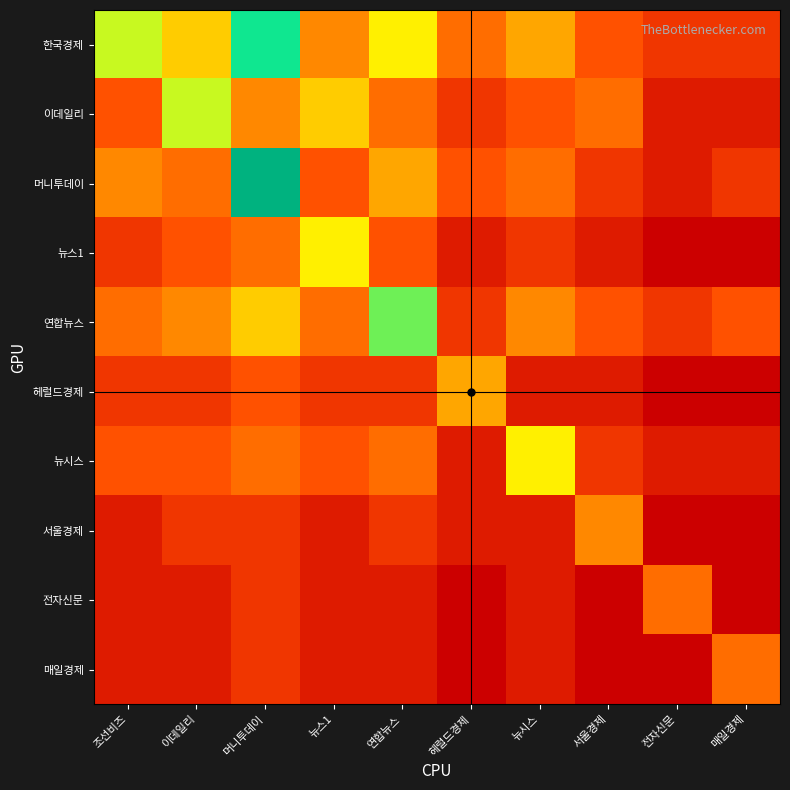

What is the spread (max minus min) of values at 머니투데이?

12